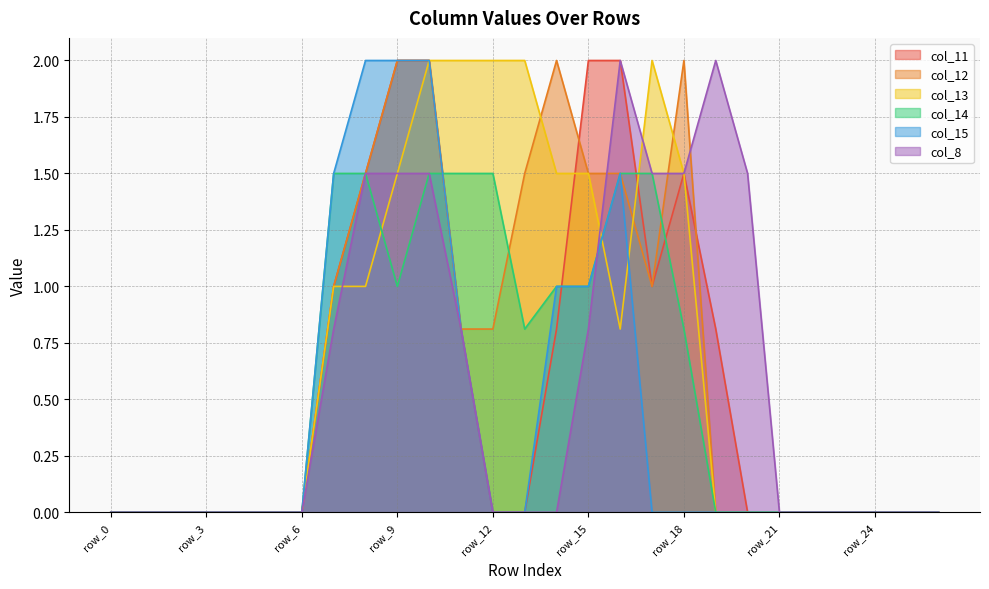

Is the value of col_15 at row_19 greater than the value of col_13 at row_23?

No